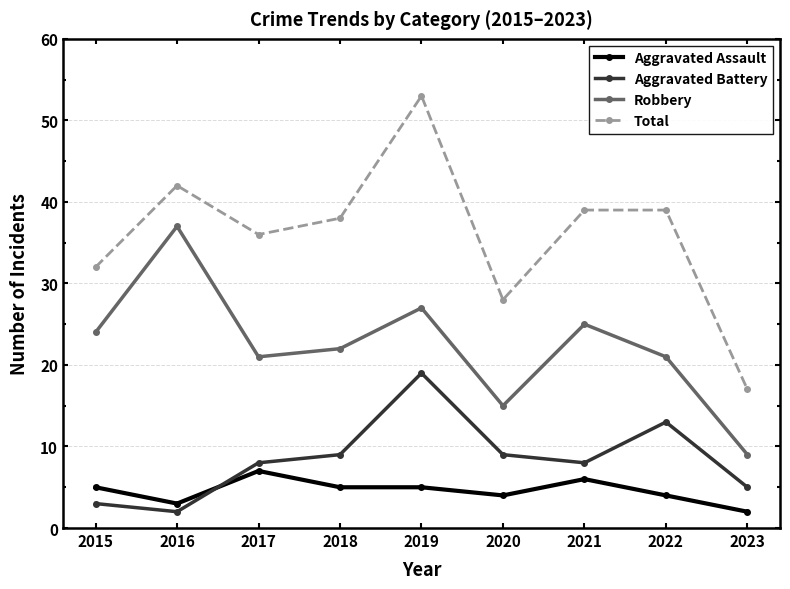

What is the smallest value displayed?

2